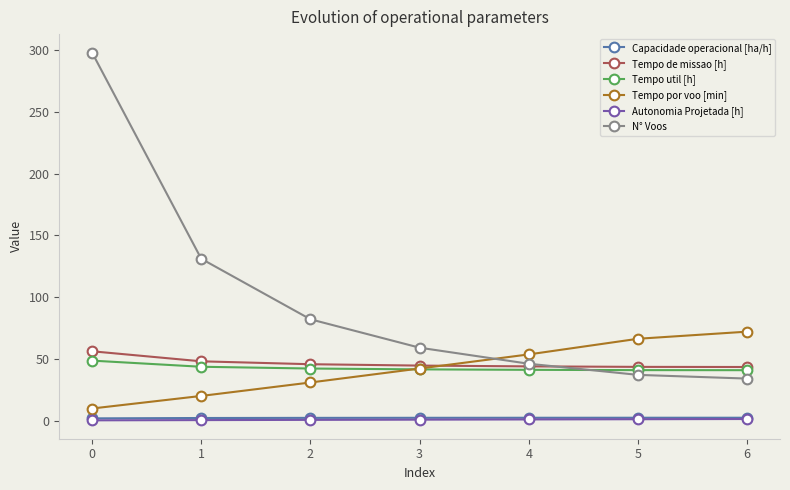

True or false: Tempo util [h] has a value of 48.5 at 0.

True